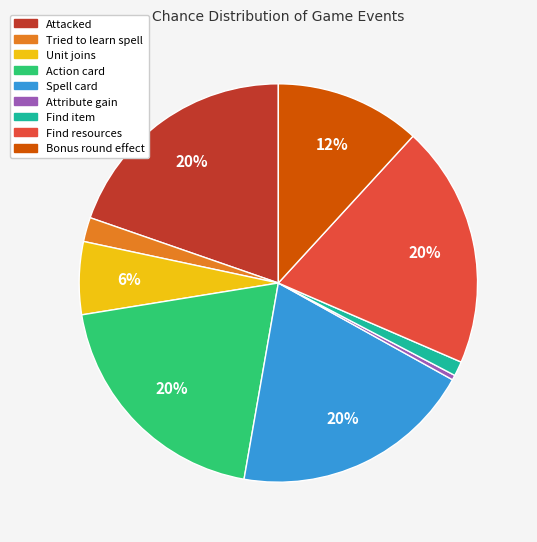

Combined, do Attribute gain and Find resources account for over 50%?

No